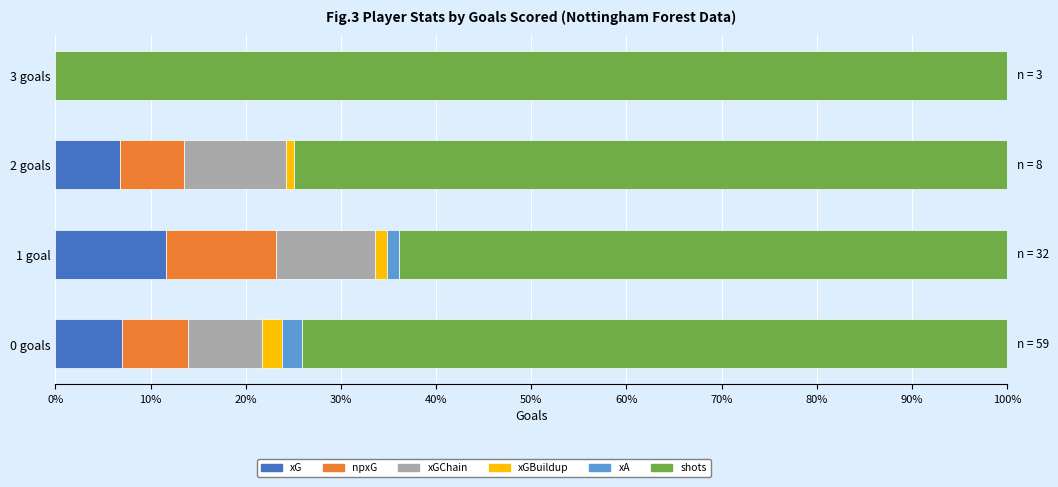

Which category has the highest value in the xG series?

1 goal